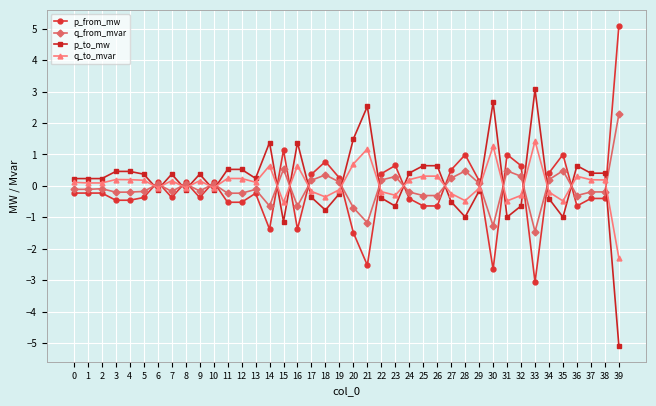

True or false: p_to_mw has more than 0 interior local peaks.

True